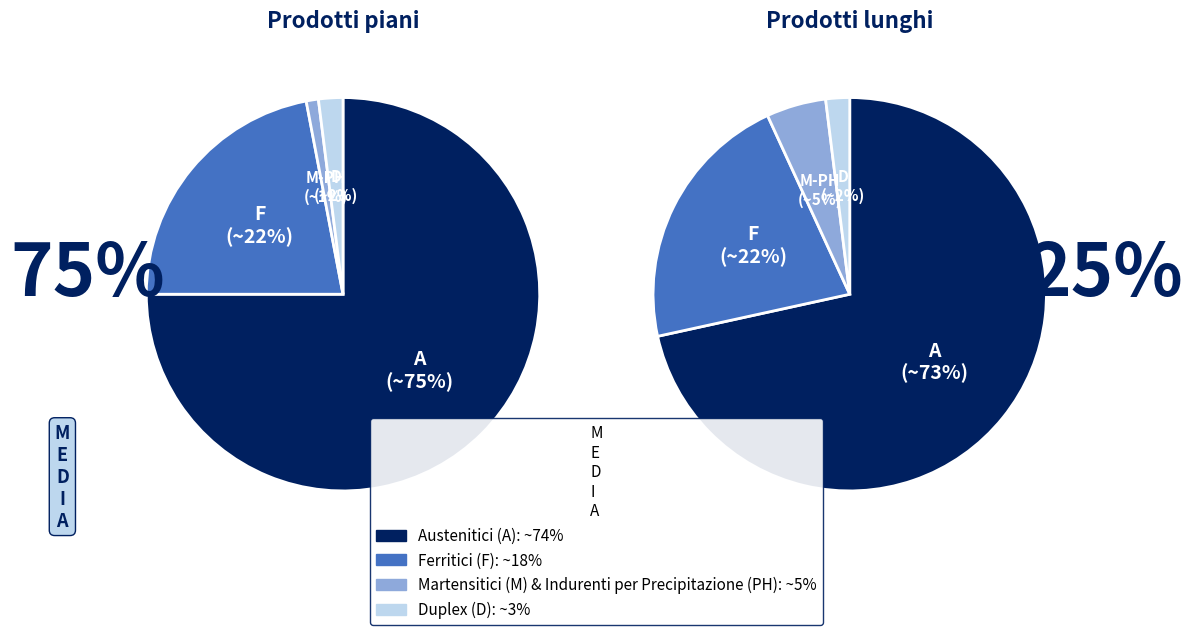

Is 6 the majority of the pie?

No